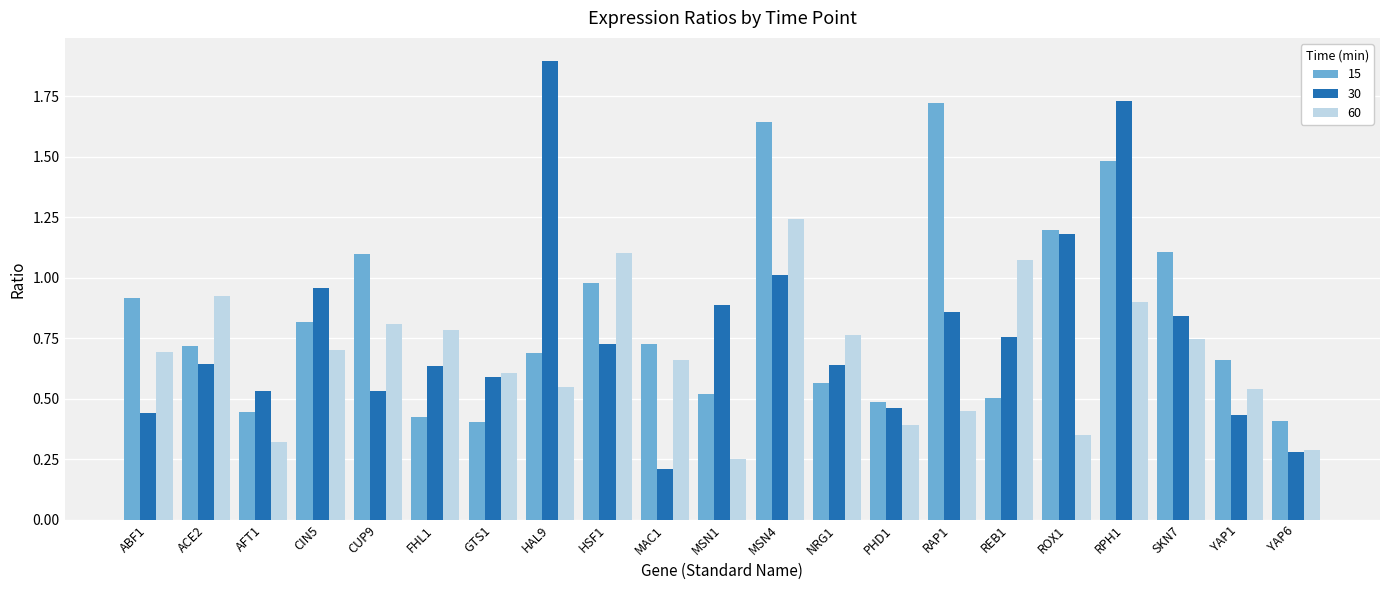

At which category does the chart reach its minimum across all series?

MAC1